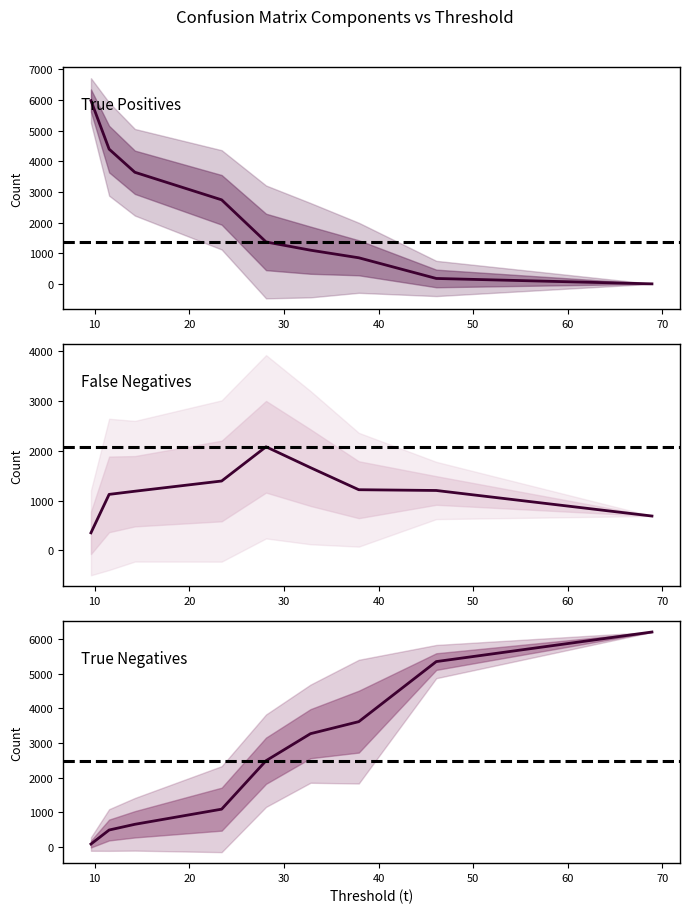

Reading right to left, extract all data points from this chart.

True Positives: 0.0	175.7	850.4	1098.1	1367.6	2741.4	3640.8	4396.1	5979.8
False Negatives: 690.0	1203.3	1218.6	1661.9	2081.4	1393.6	1188.2	1124.9	352.6
True Negatives: 6211.0	5355.3	3617.6	3269.6	2487.6	1086.1	648.3	483.1	77.3